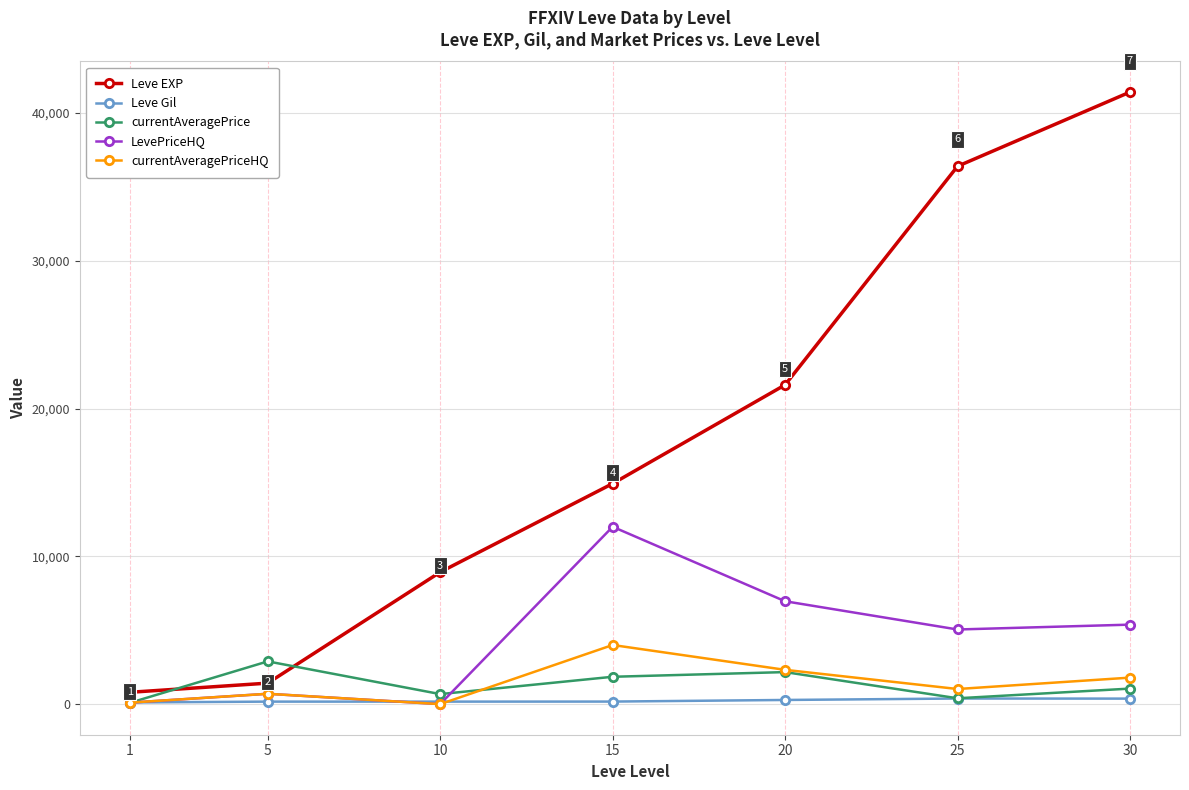

Is this an area chart (filled region under the line)?

No